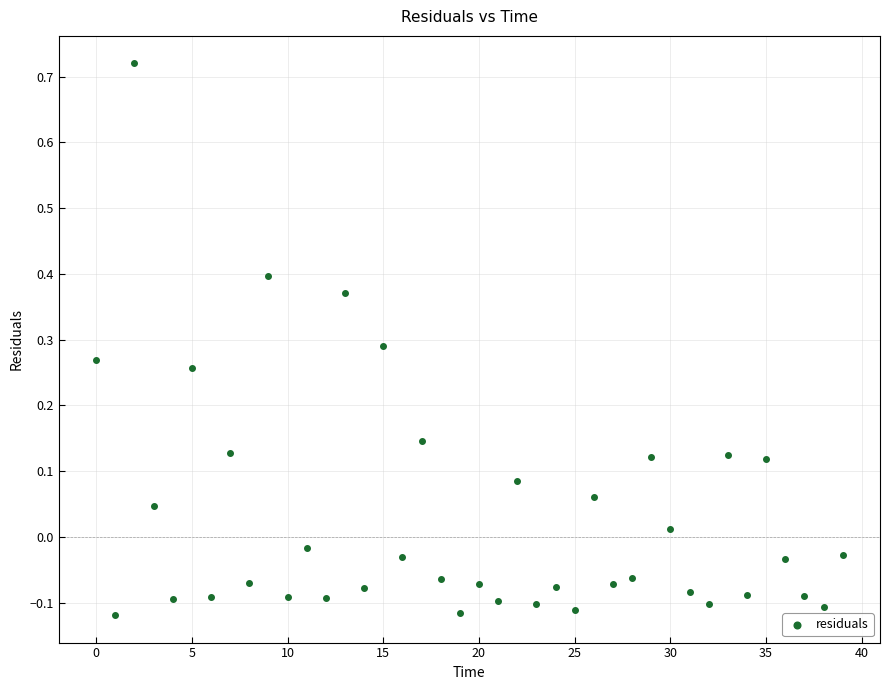

What is the range of Y values (max minus min)?

0.8